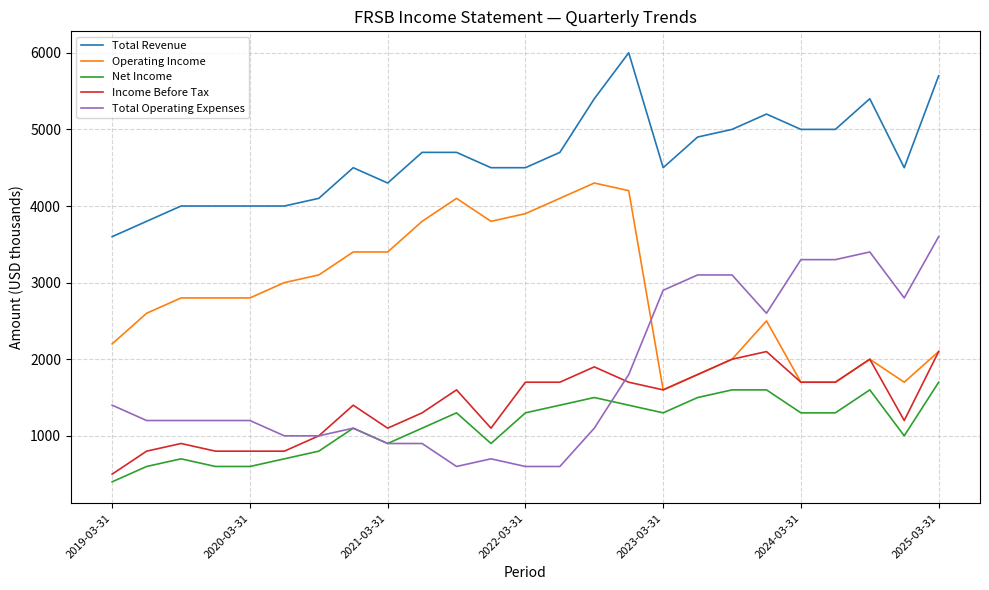

Which series has the largest total across all categories?

Total Revenue